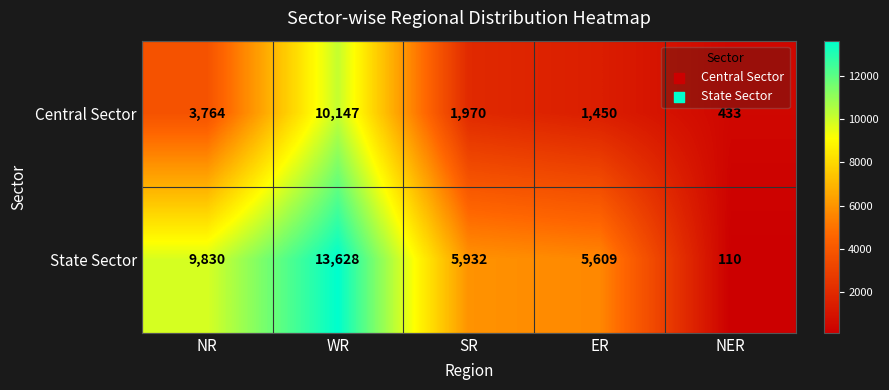

Which series has the largest total across all categories?

State Sector